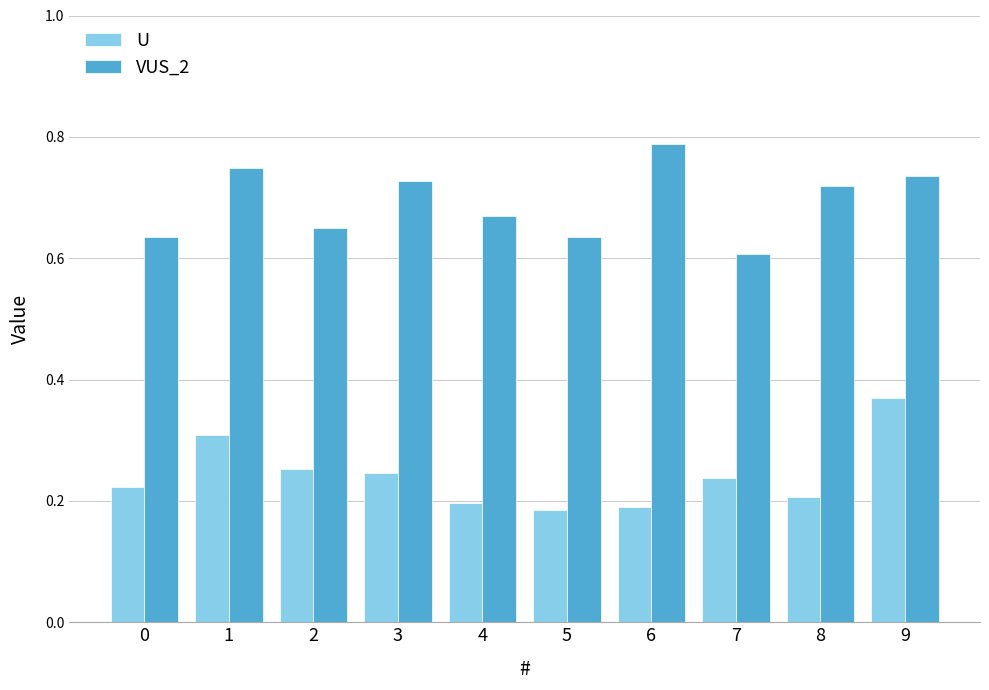

At how many categories does at least one series exceed 0?

10